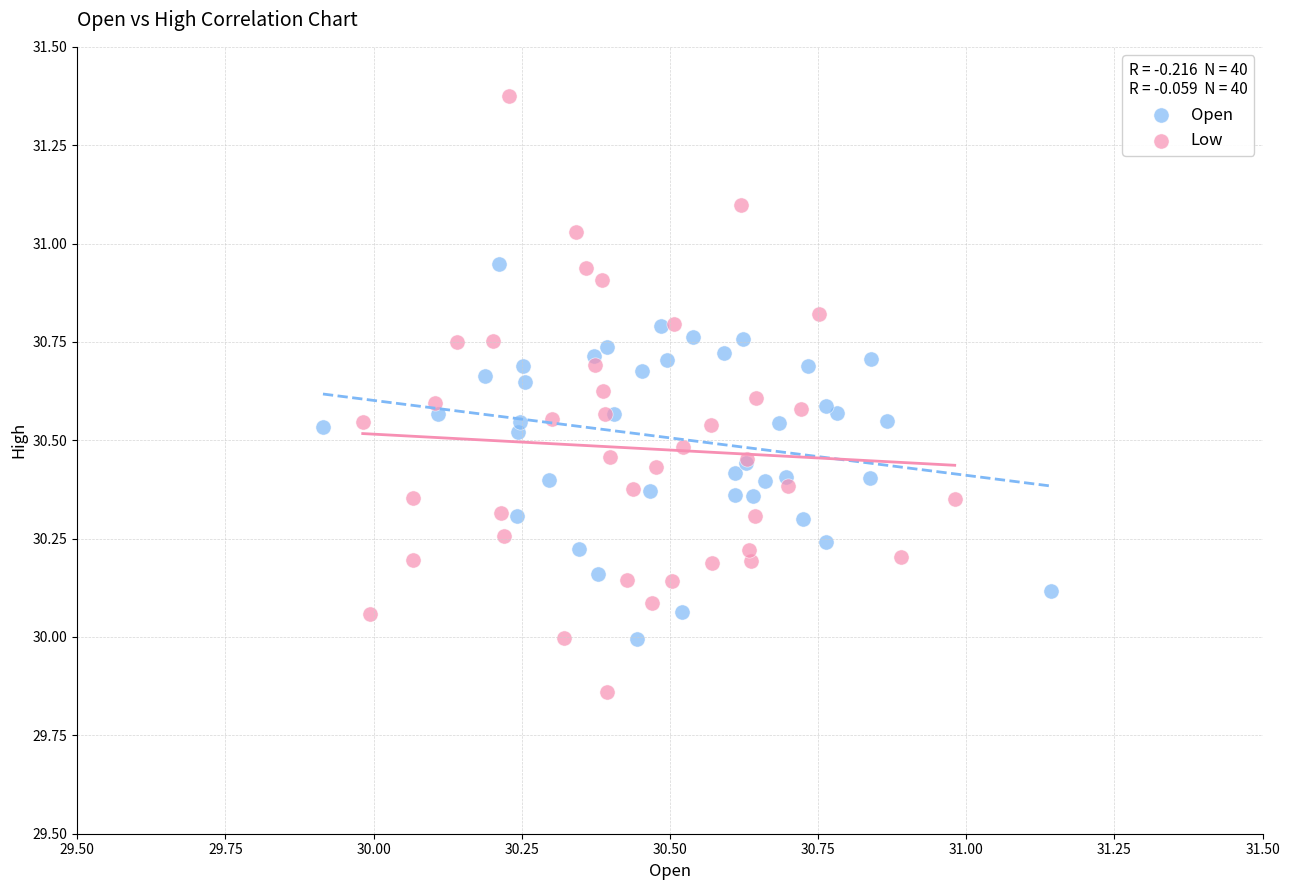

Which series contains the highest Y value?

Low